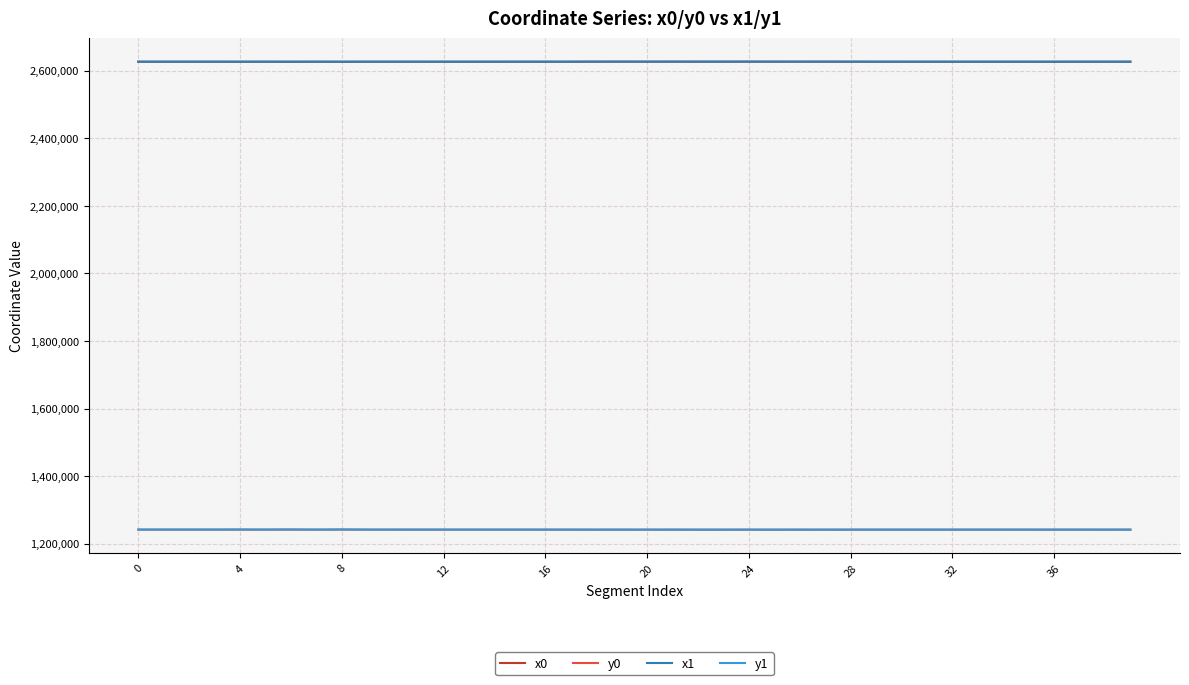

What is the smallest value displayed?

1241329.8